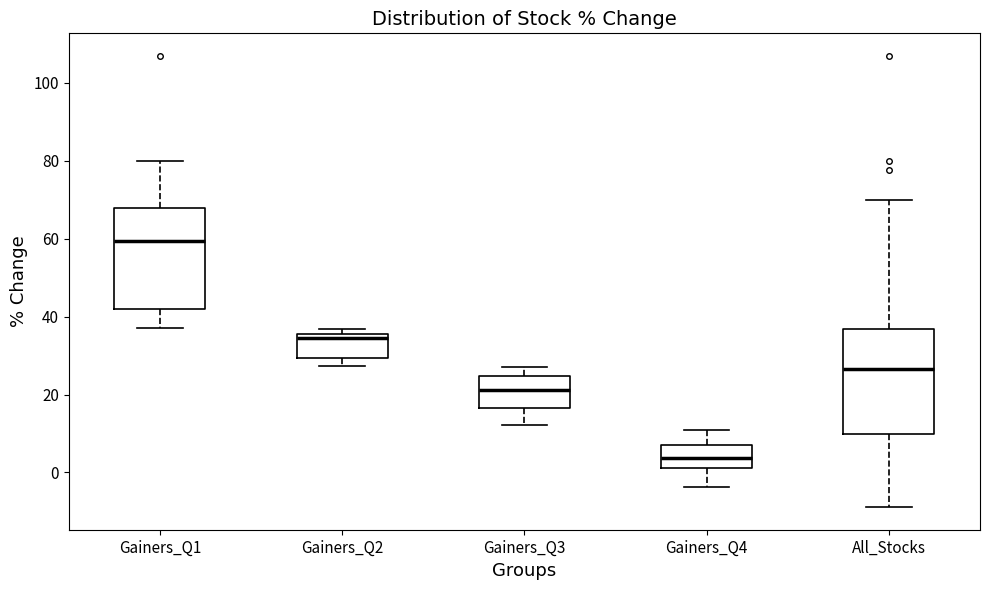

Reading left to right, transcribe this box plot: for each box, give where its median line is, the range the box spans, and where its two whiskers end, as read against the y-axis. The values are not printed on the chart, so give them approximately, as read against the axis.

Gainers_Q1: median 60, box 42 to 68, whiskers 36 to 80
Gainers_Q2: median 34, box 30 to 36, whiskers 28 to 36 (just above the box's upper edge)
Gainers_Q3: median 22, box 16 to 24, whiskers 12 to 26
Gainers_Q4: median 4, box 2 to 8, whiskers -4 to 12
All_Stocks: median 26, box 10 to 36, whiskers -8 to 70